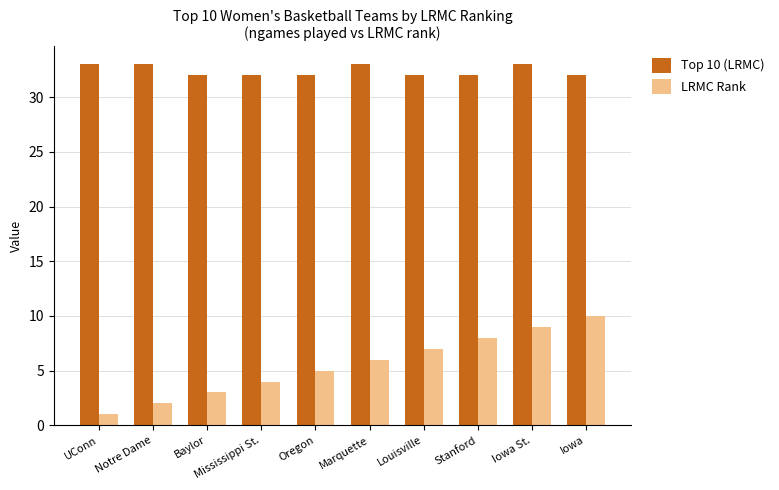

What is the difference between the LRMC Rank values at Louisville and Oregon?

2